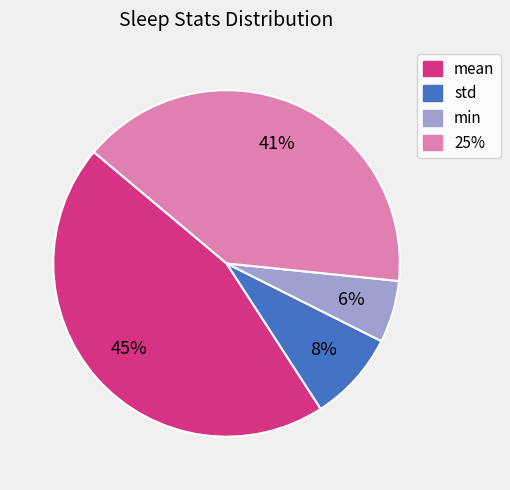

What percentage is the mean slice, to the nearest percent?

45%